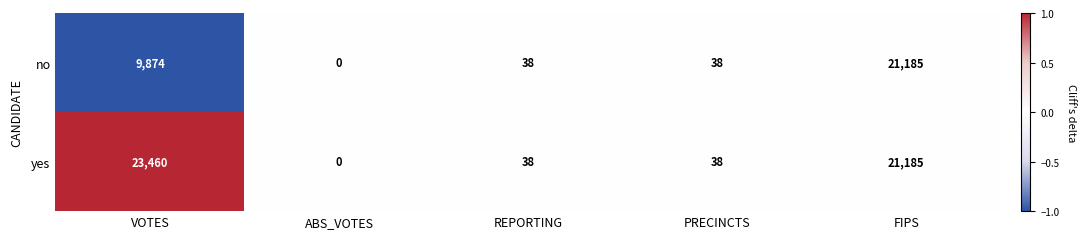

Reading left to right, what are all the values shown in this chart?

no: VOTES=9874	ABS_VOTES=0	REPORTING=38	PRECINCTS=38	FIPS=21185
yes: VOTES=23460	ABS_VOTES=0	REPORTING=38	PRECINCTS=38	FIPS=21185